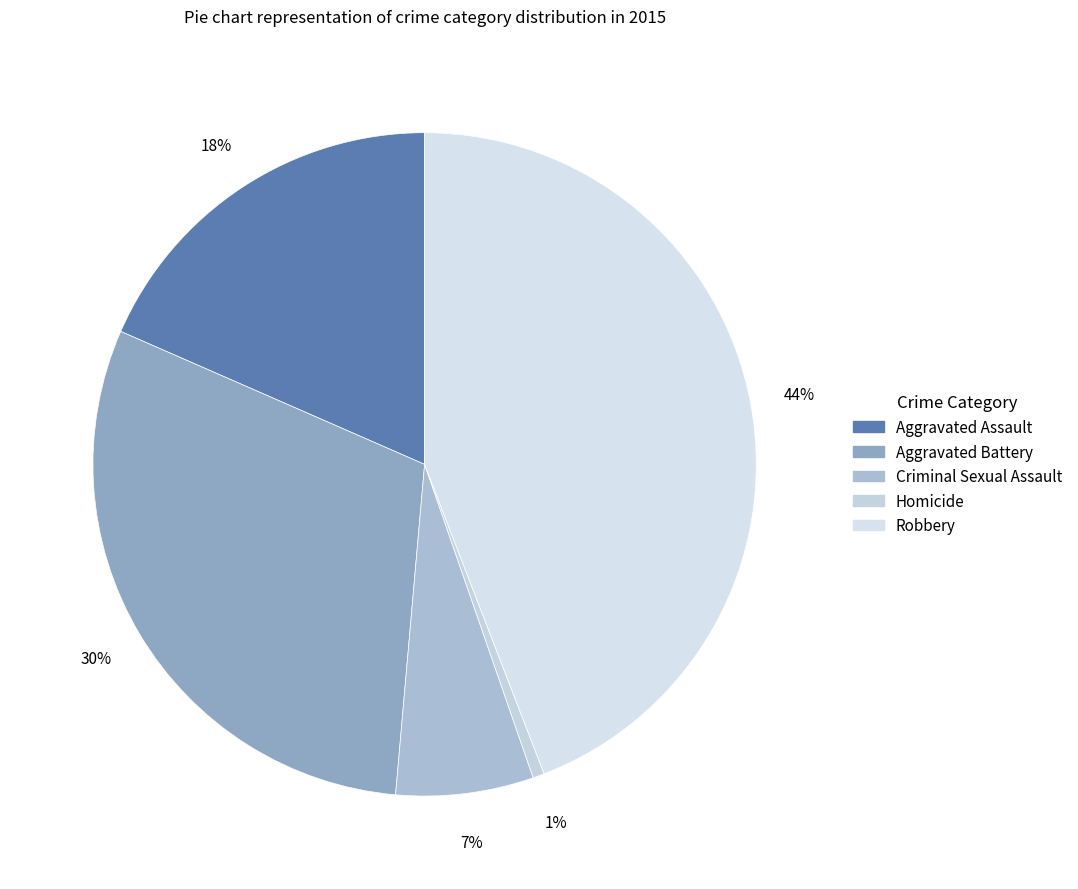

True or false: Aggravated Assault accounts for 6% of the total.

False